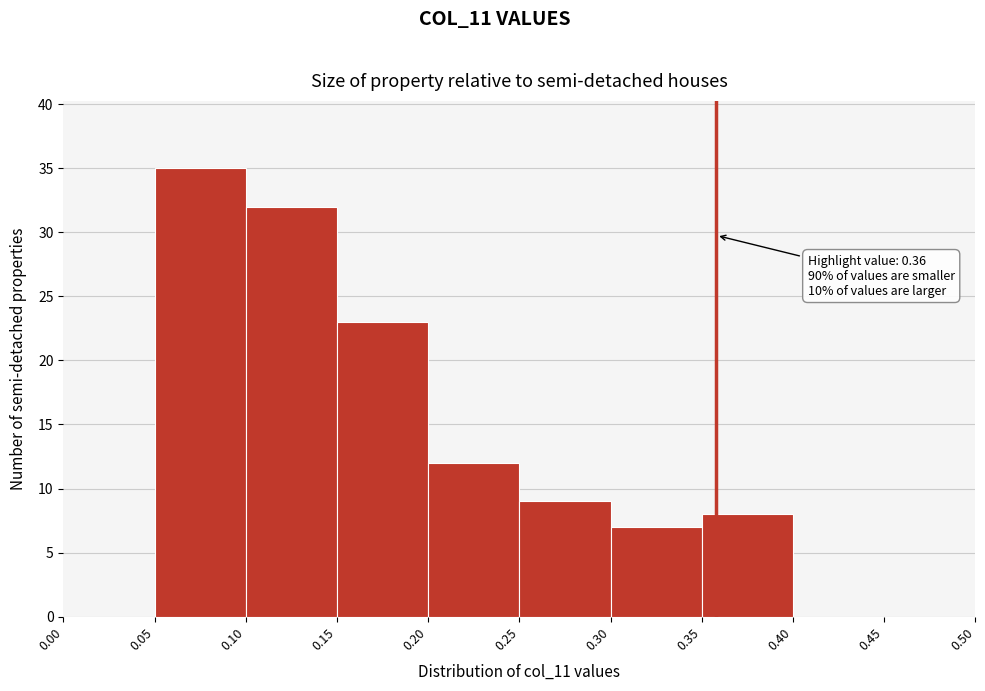

Over which range of the x-axis is the bar tallest?

0.05 to 0.10